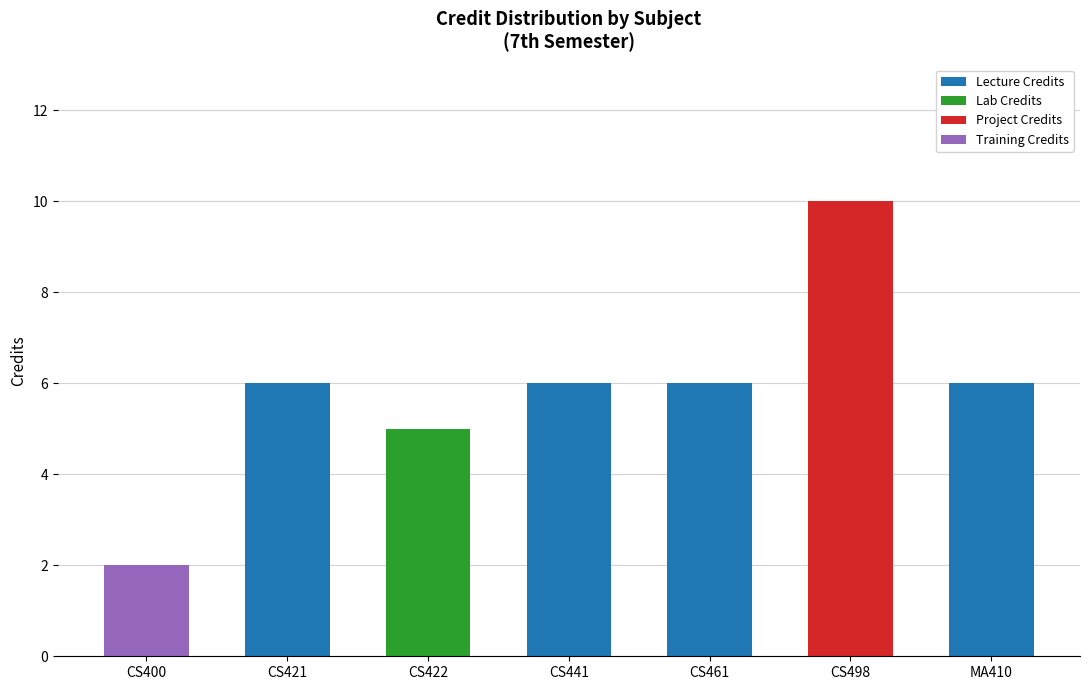

At which category is the sum across all series the highest?

CS498